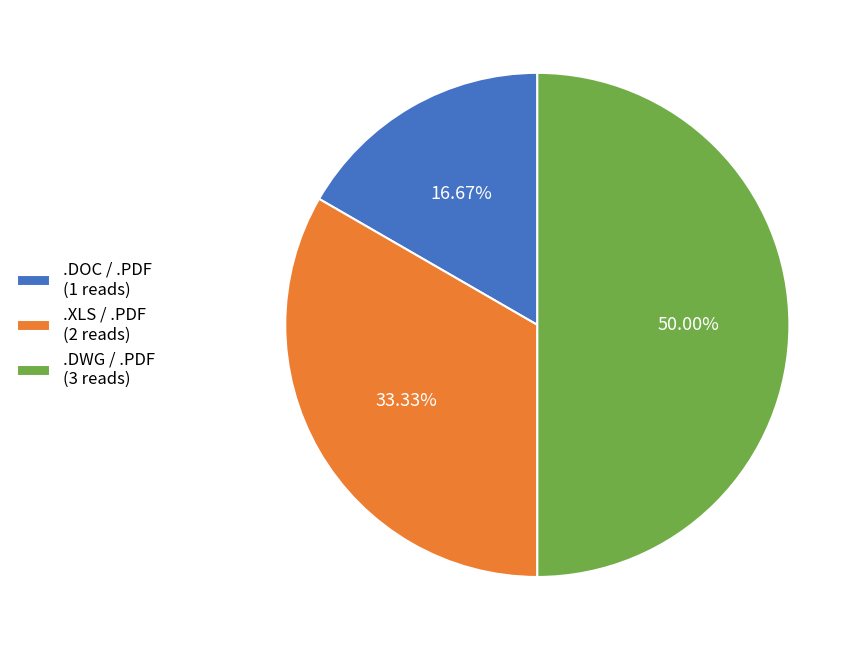

What percentage do .XLS / .PDF and .DWG / .PDF together represent?

83.3%